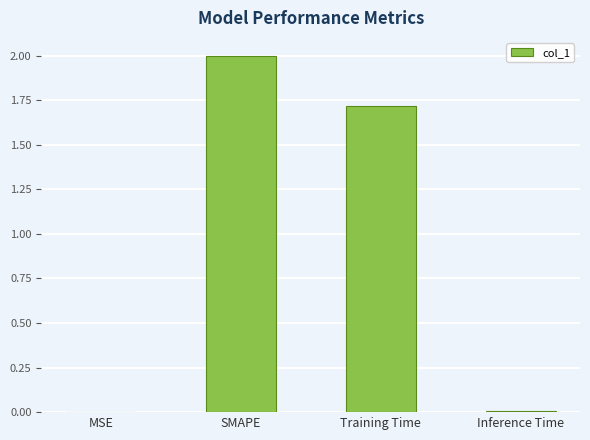

What is the maximum value shown in the chart?

2.0